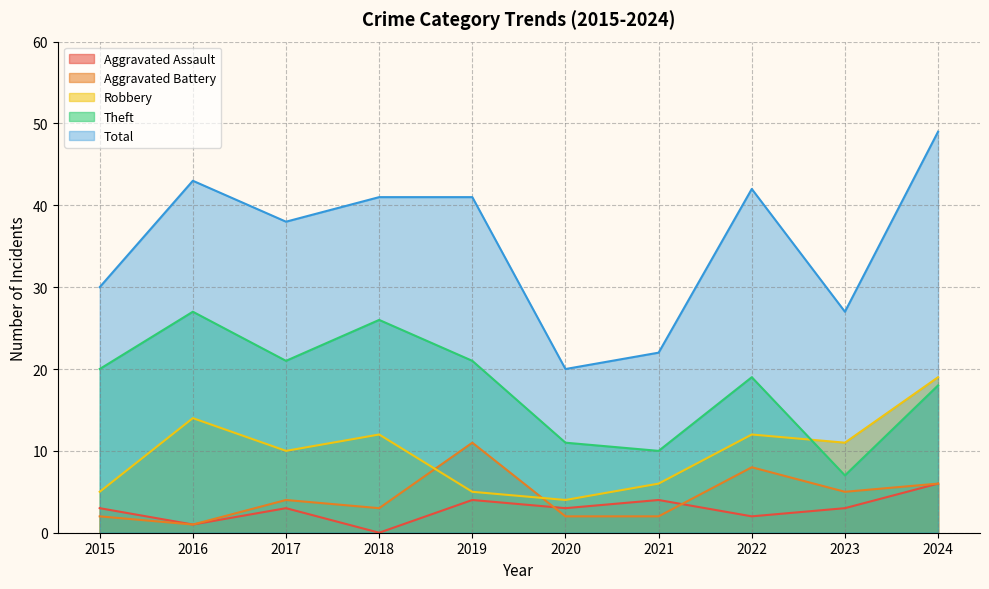

What is the total value across all series at 2018?

82